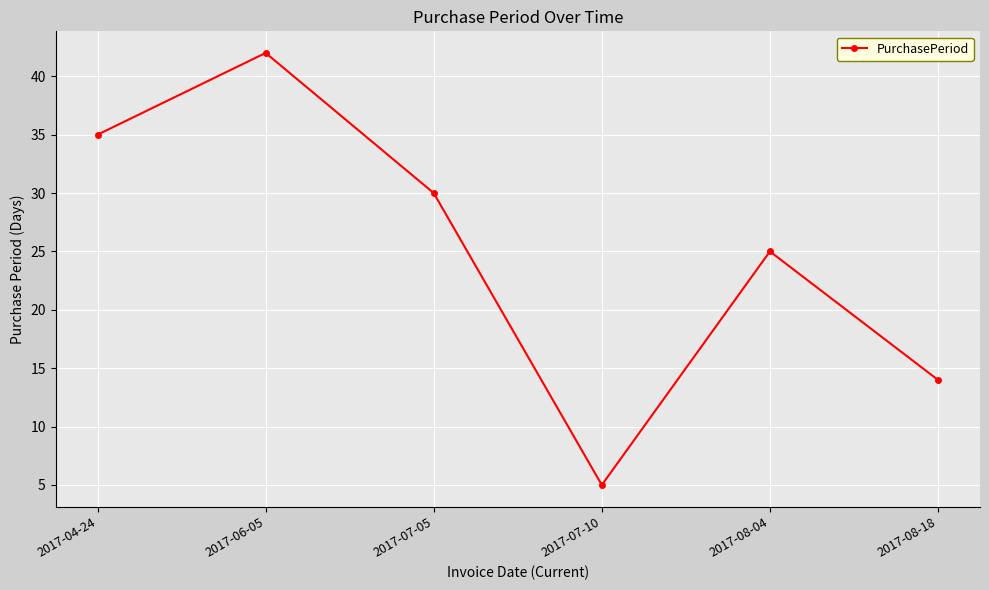

The chart shows a value of 5 at 2017-07-10. True or false?

True